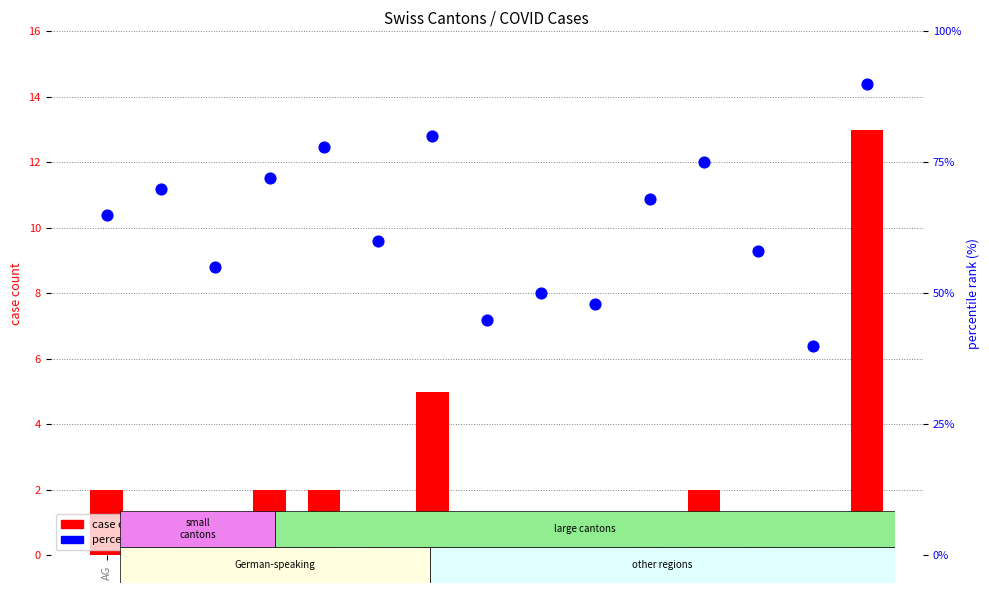

Which series reaches the minimum Y coordinate?

case count (CH)